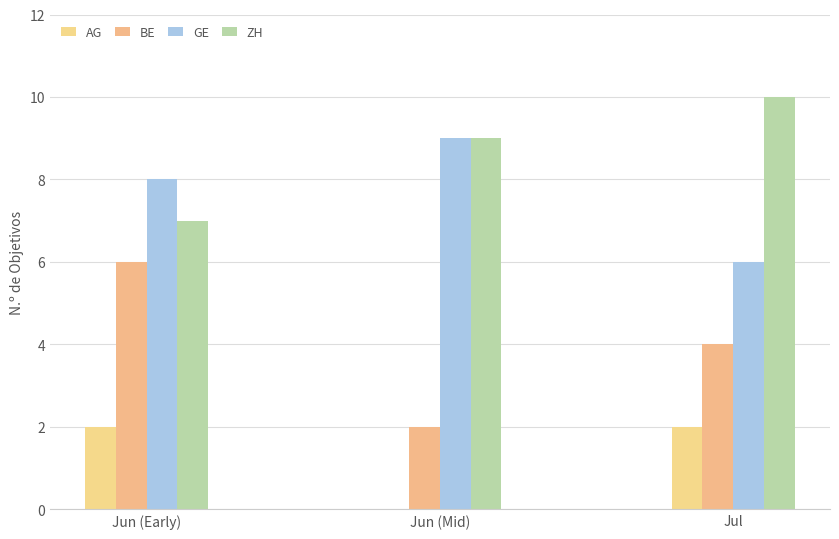

Which series has the widest spread of values?

BE